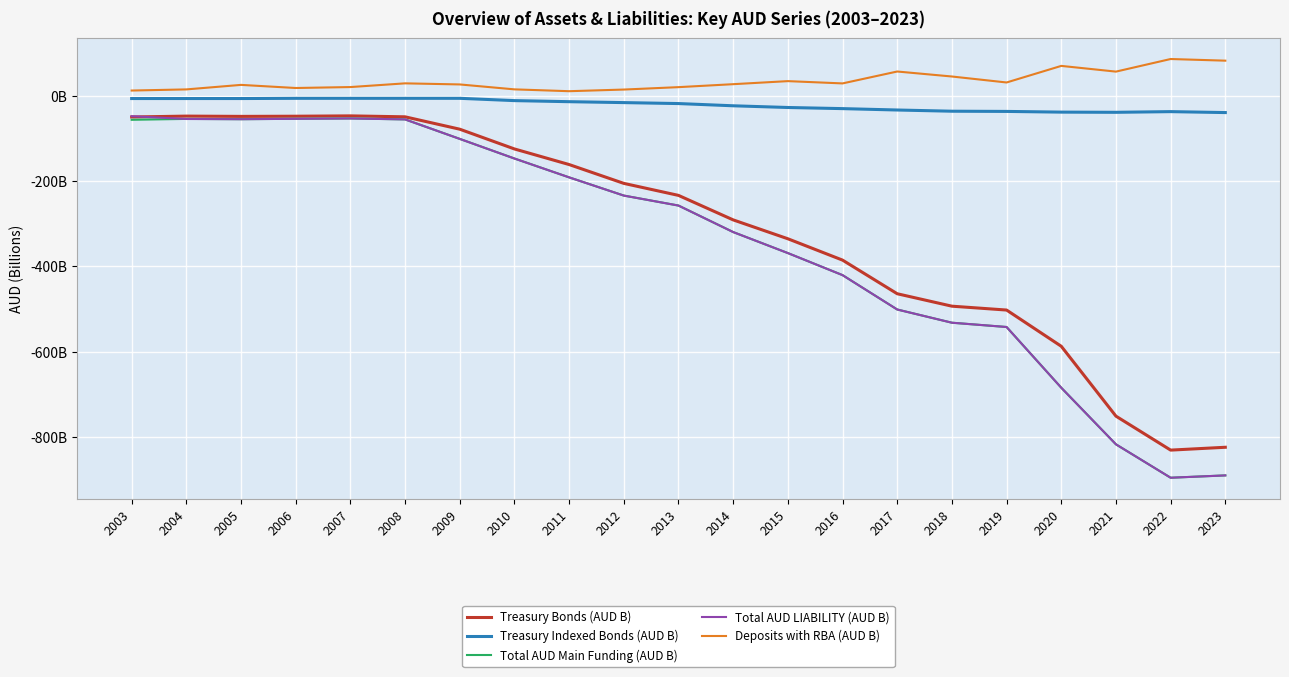

True or false: Total AUD LIABILITY (AUD B) and Deposits with RBA (AUD B) intersect in this chart.

False